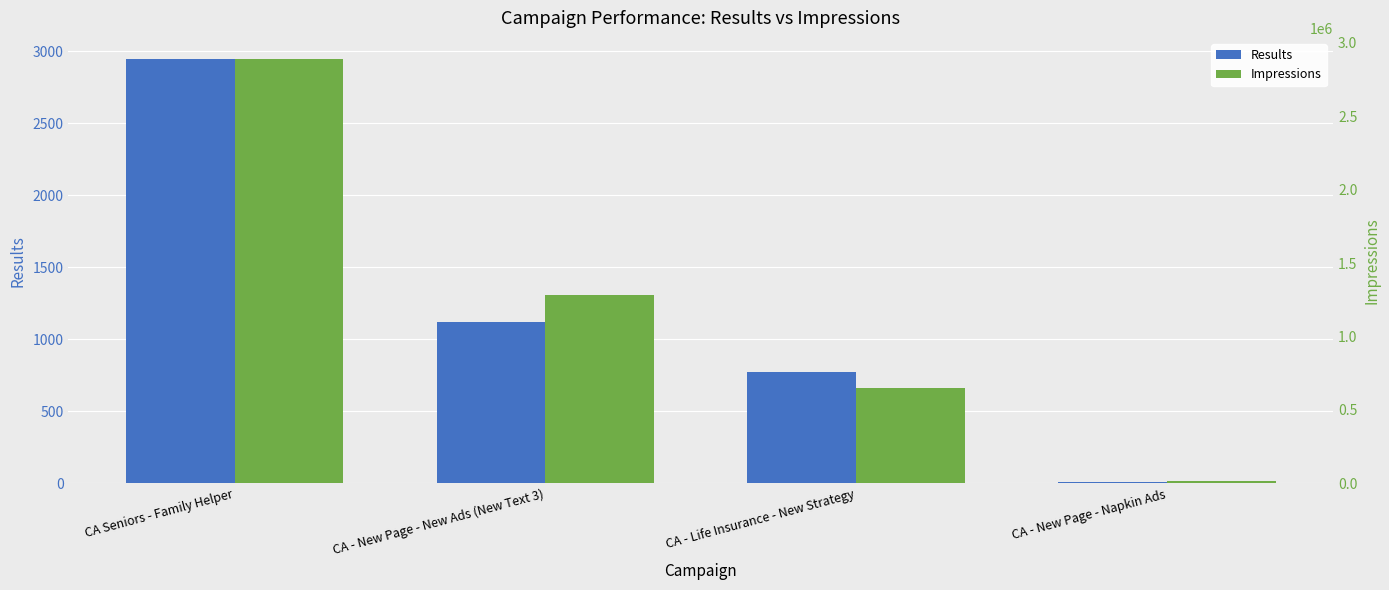

Reading left to right, transcribe all the data shown in this chart.

Results: 2944	1123	775	8
Impressions: 2887505	1281323	647617	13451